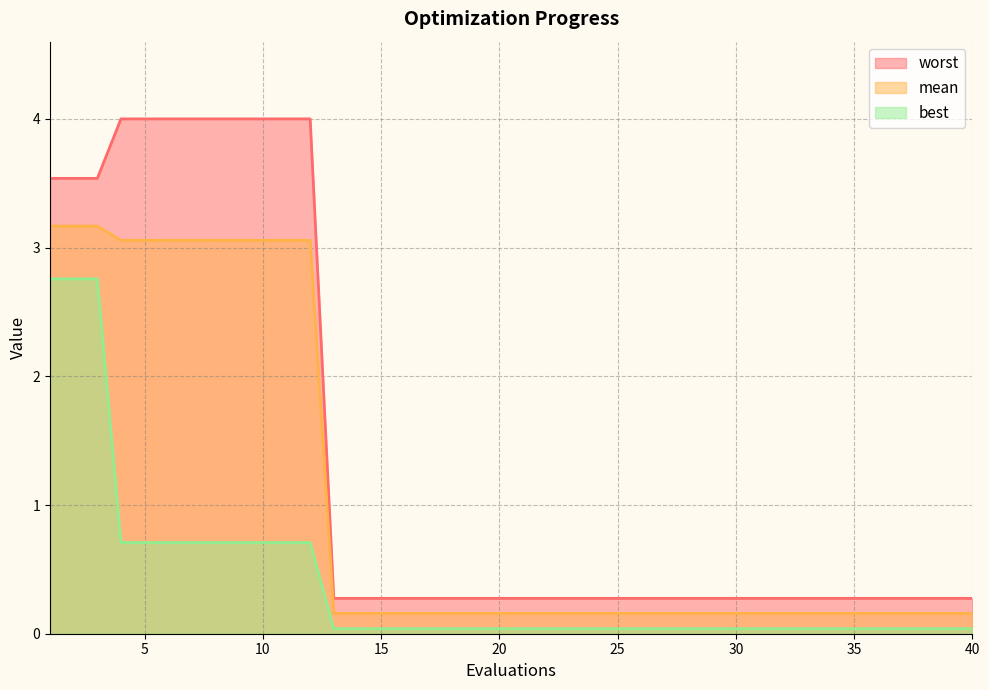

Does the chart display data point markers on the line(s)?

No